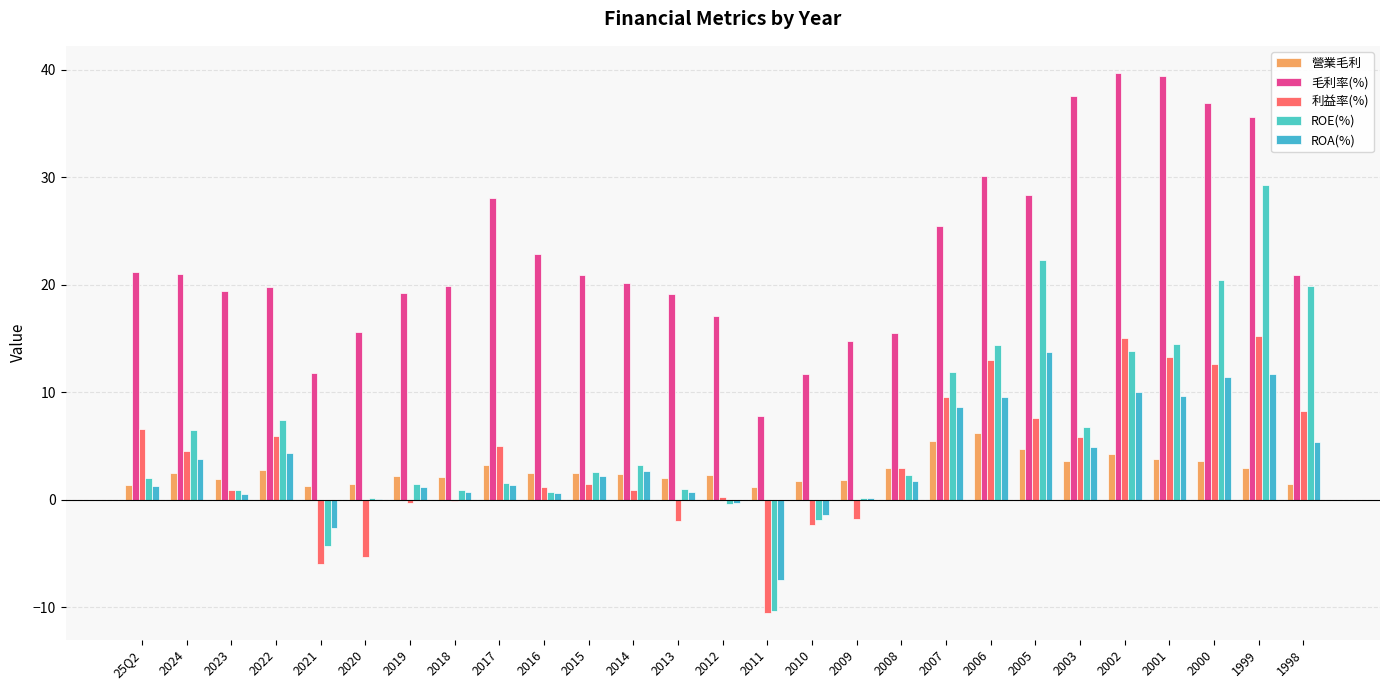

What is the maximum value for 利益率(%)?

15.2